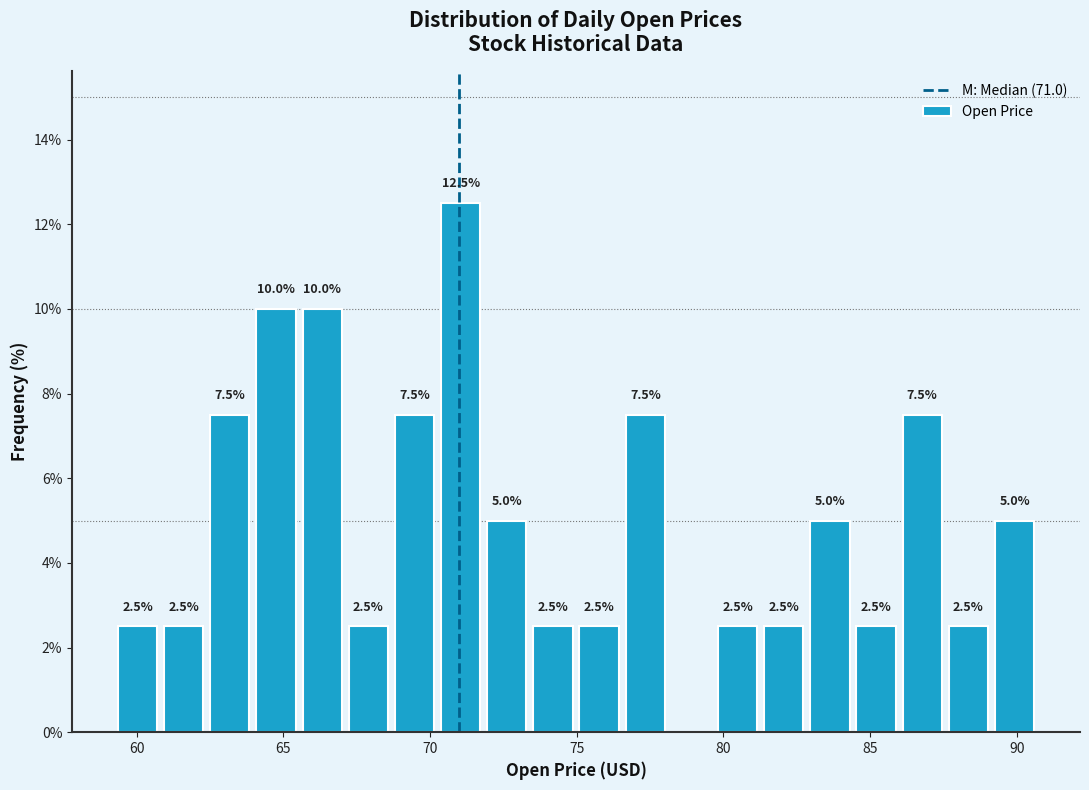

Read against the x-axis, roughly where is the centre of the tallest bar?

71.0